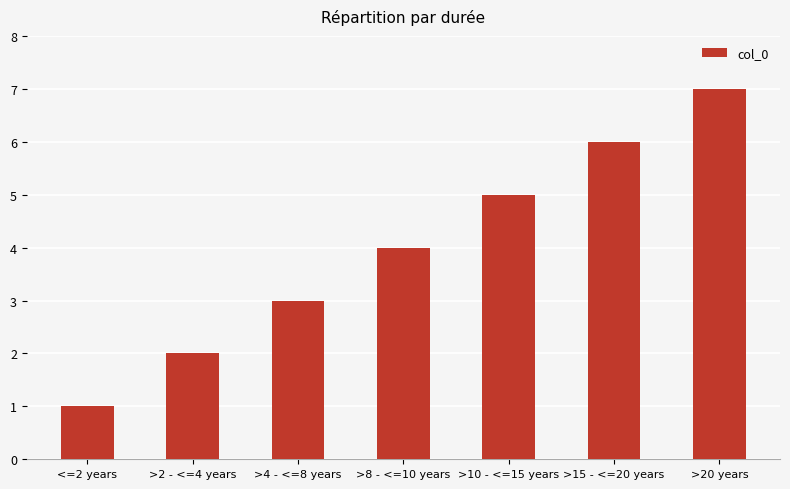

What is the difference between the maximum and minimum values?

6